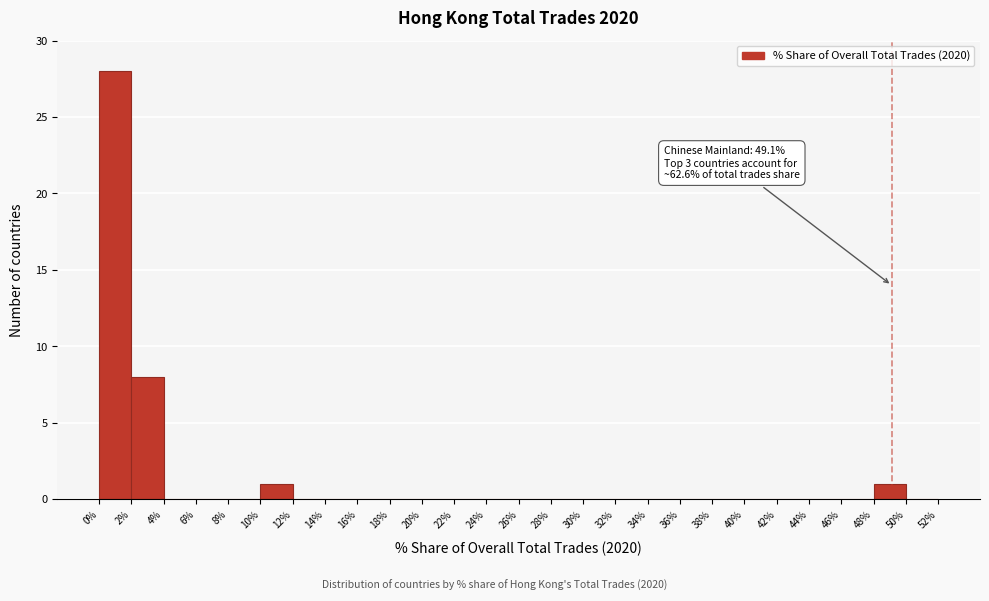

Over which range of the x-axis is the bar tallest?

0% to 2%